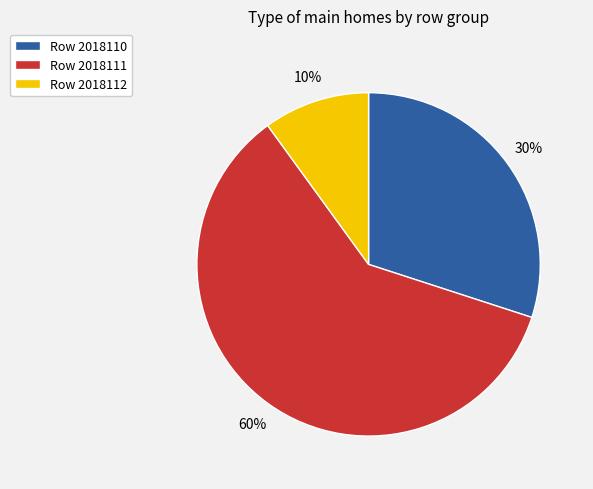

How many slices are in this pie chart?

3